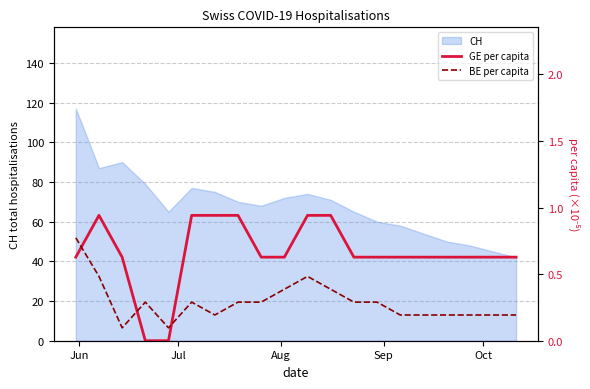

What is the highest value of the CH series?

117